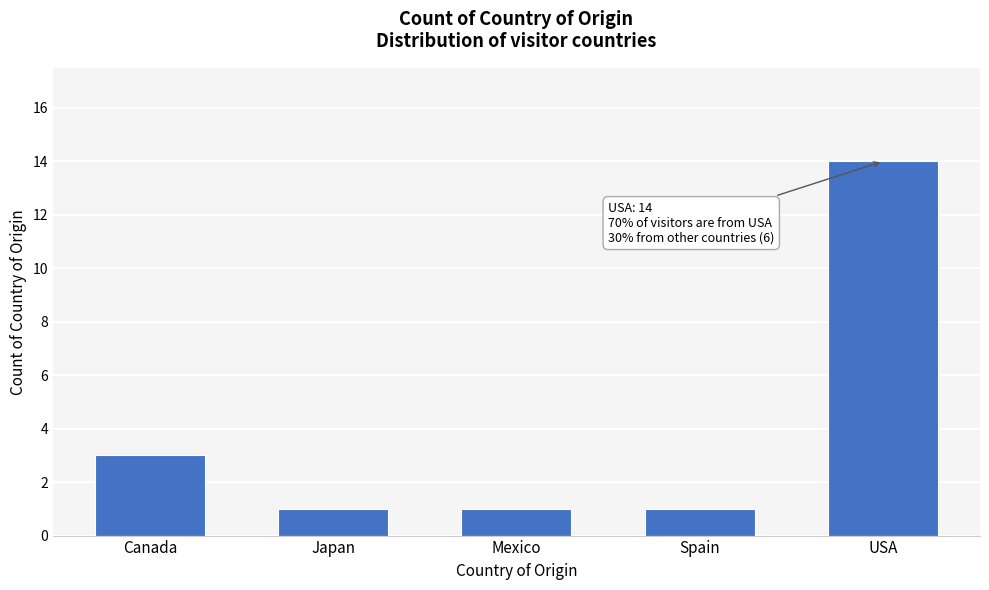

Reading left to right, list all the values displayed in this chart.

Canada=3	Japan=1	Mexico=1	Spain=1	USA=14